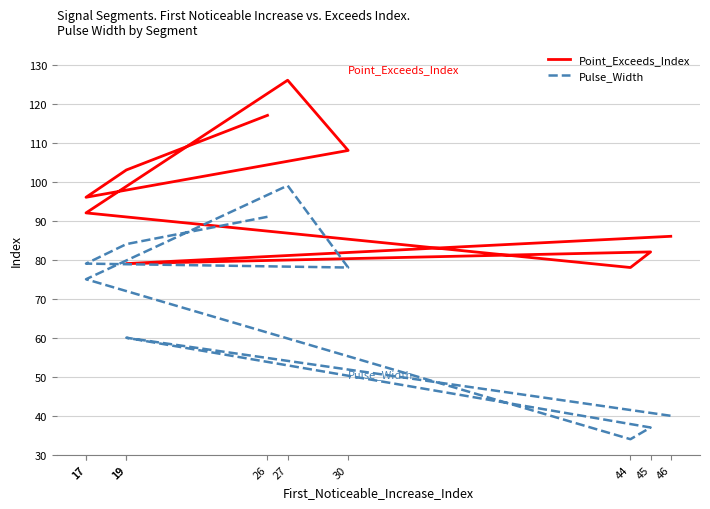

Reading left to right, extract all data points from this chart.

Point_Exceeds_Index: 26=117	19=103	17=96	30=108	27=126	17=92	44=78	45=82	19=79	46=86
Pulse_Width: 26=91	19=84	17=79	30=78	27=99	17=75	44=34	45=37	19=60	46=40